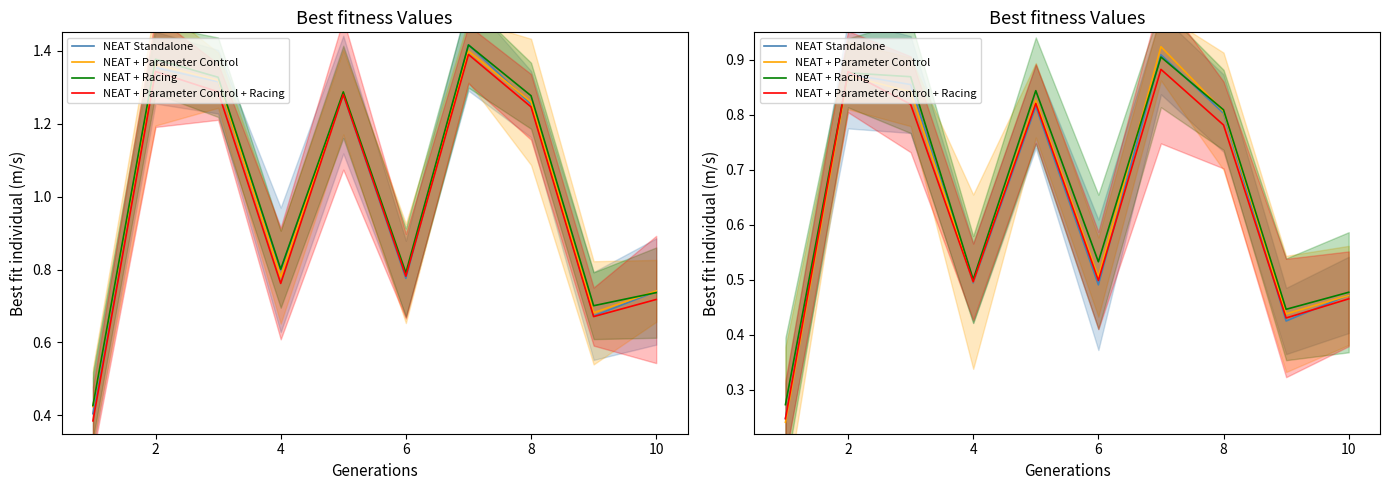

Is the value of NEAT + Parameter Control + Racing at 8 greater than the value of NEAT + Racing at 6?

Yes